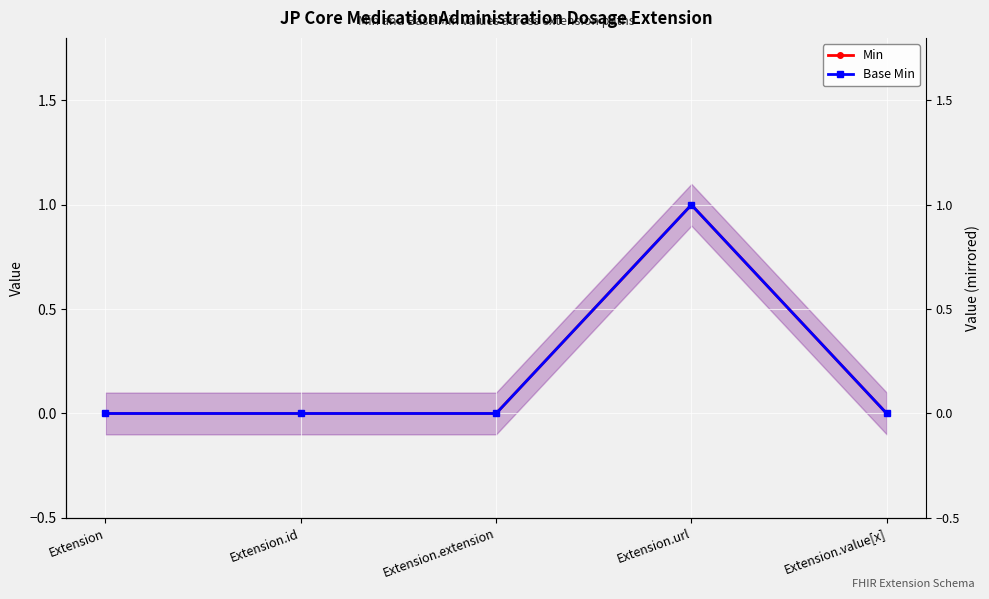

What are all the series names shown in the legend?

Min, Base Min